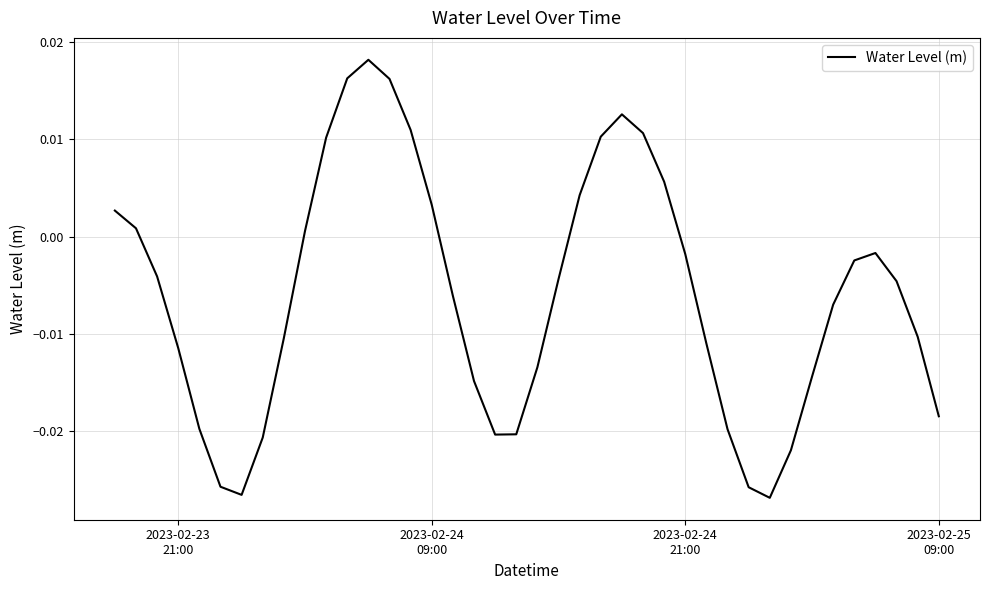

Does the chart have visible grid lines?

Yes